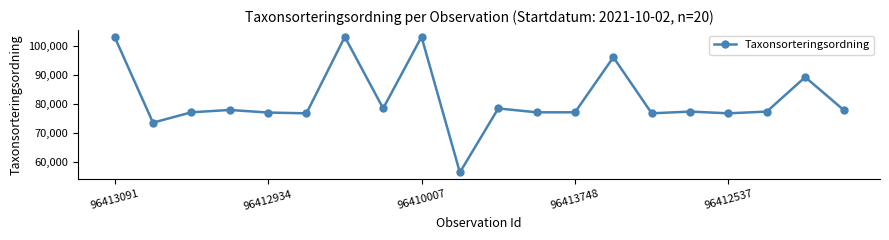

What is the average value?

81686